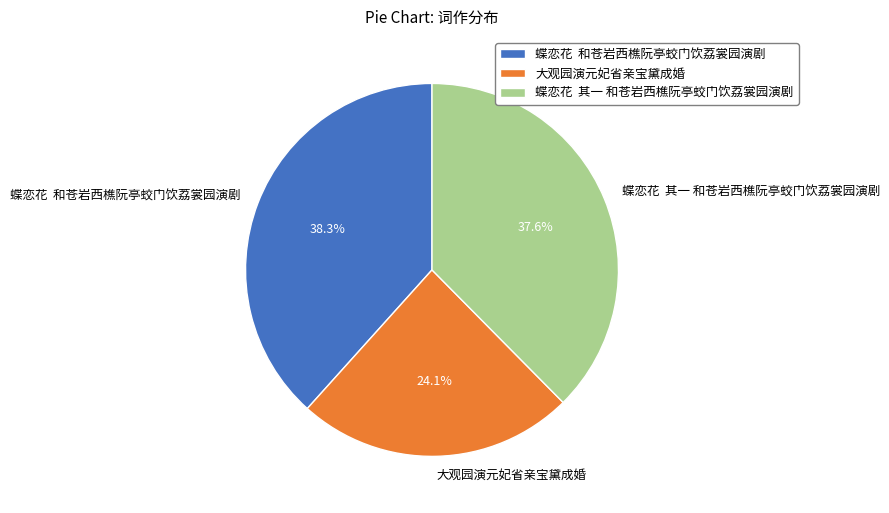

Is the sum of 蝶恋花 其一 和苍岩西樵阮亭蛟门饮荔裳园演剧 and 大观园演元妃省亲宝黛成婚 greater than half?

Yes